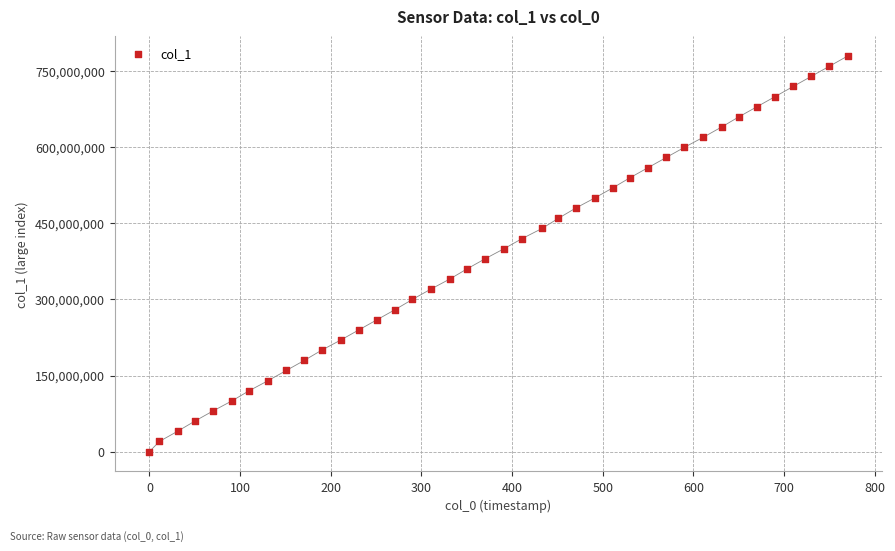

What is the range of X values (max minus min)?

770